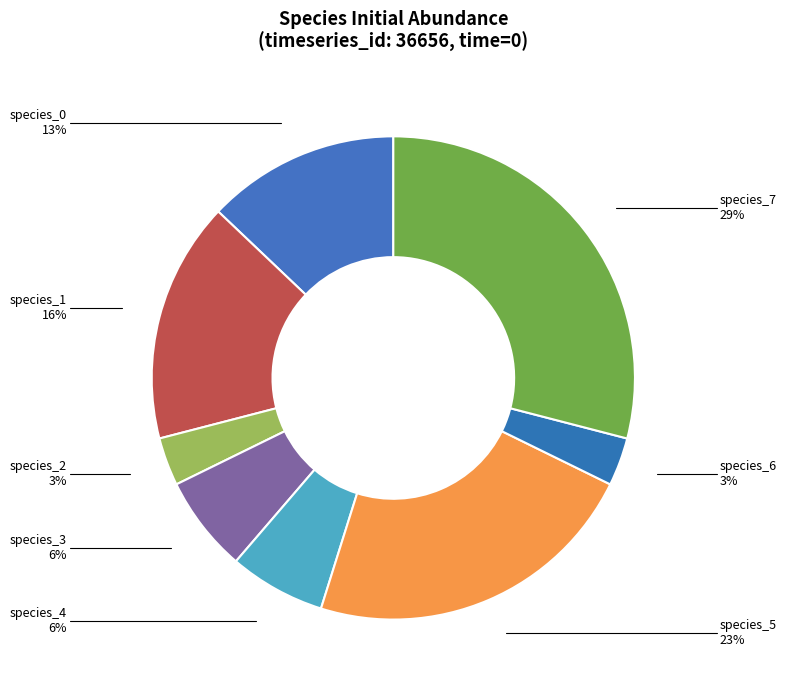

To the nearest percent, what percentage of the pie is species_2?

3%